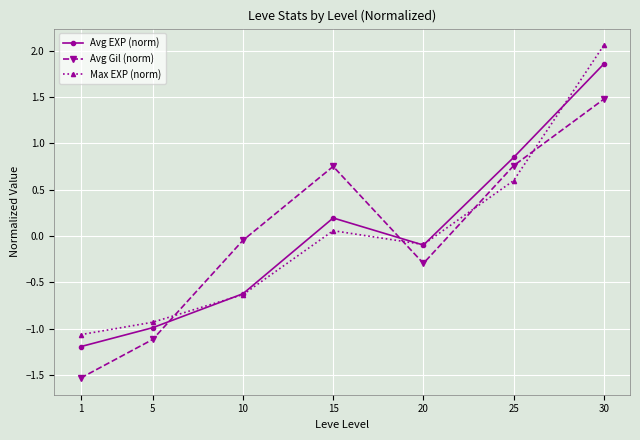

What are all the series names shown in the legend?

Avg EXP (norm), Avg Gil (norm), Max EXP (norm)